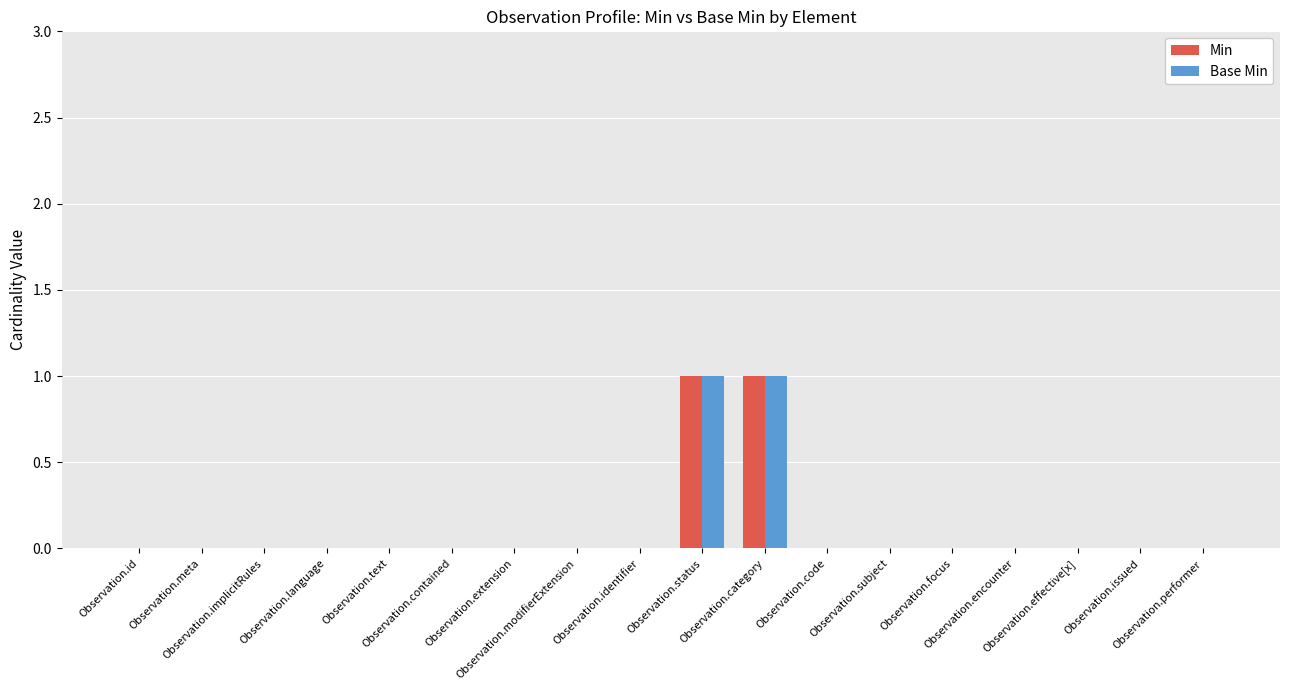

What are all the series names shown in the legend?

Min, Base Min